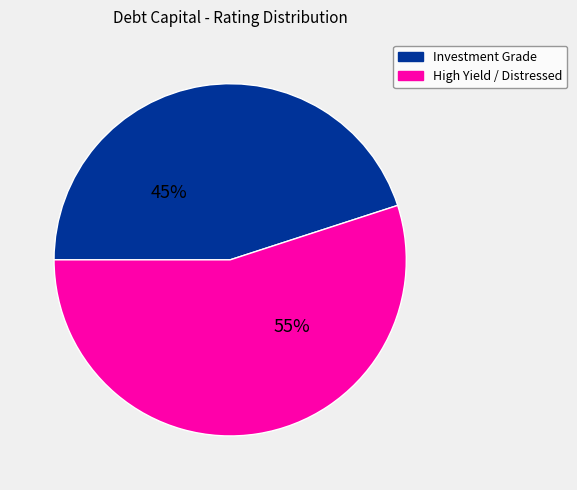

Is there any slice that represents more than half of the pie?

Yes